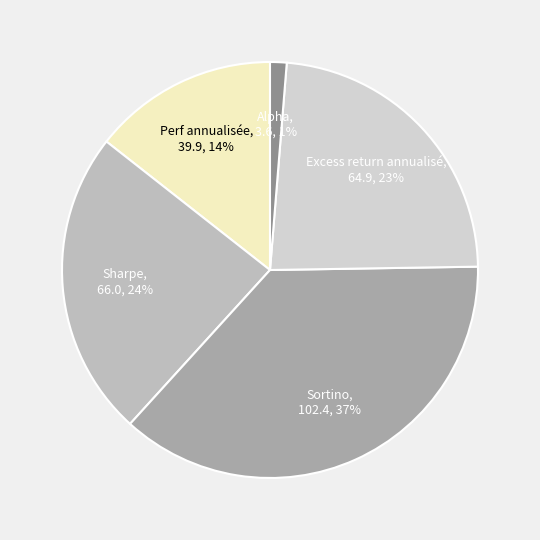

Is it true that Excess return annualisé is 18% of the pie?

False